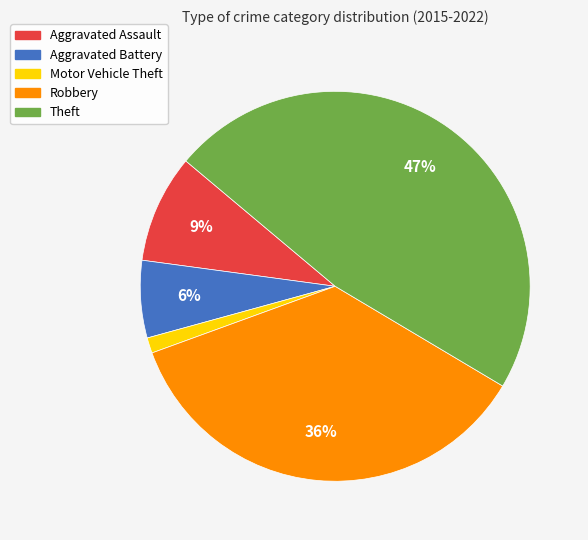

To the nearest percent, what percentage of the pie is Motor Vehicle Theft?

1%